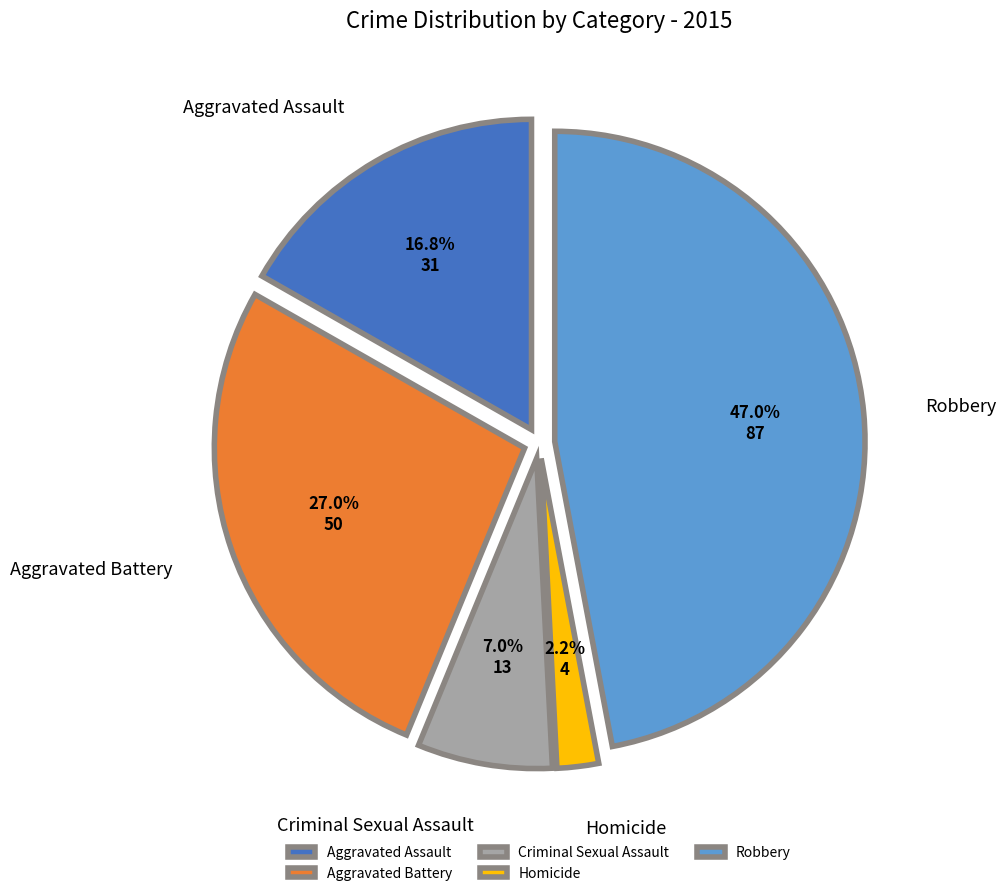

What percentage is the Aggravated Battery slice, to the nearest percent?

27%